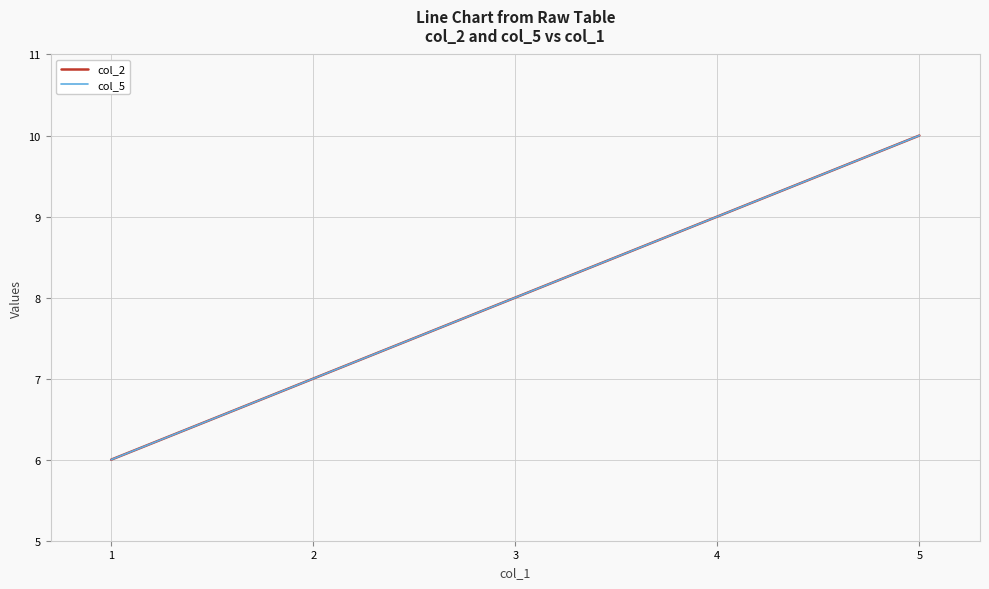

What is the minimum value for col_5?

6